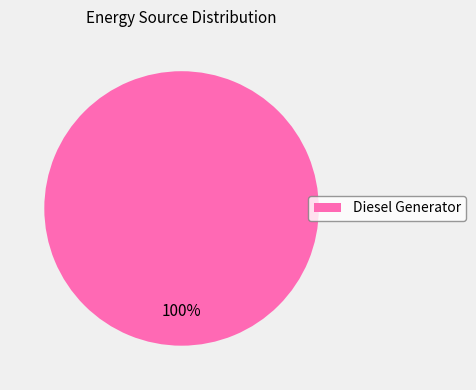

The Diesel Generator slice represents 100% of the pie. True or false?

True